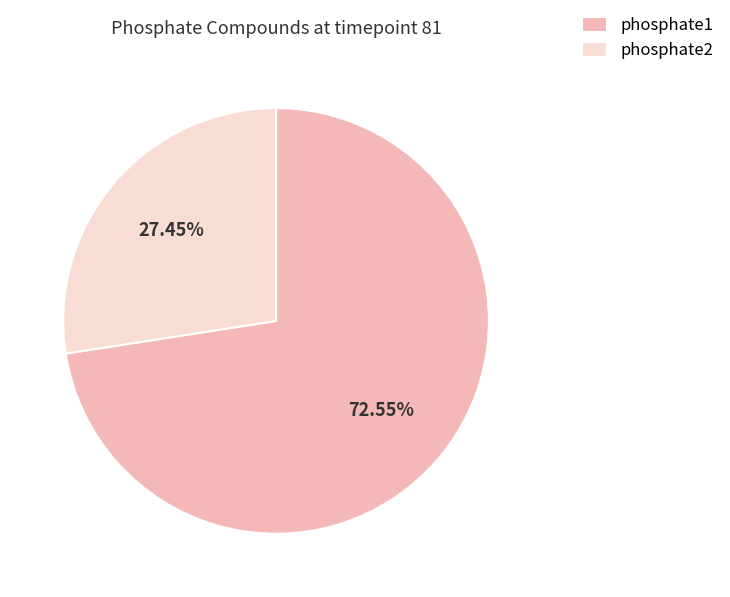

Which category has the biggest portion of the pie?

phosphate1